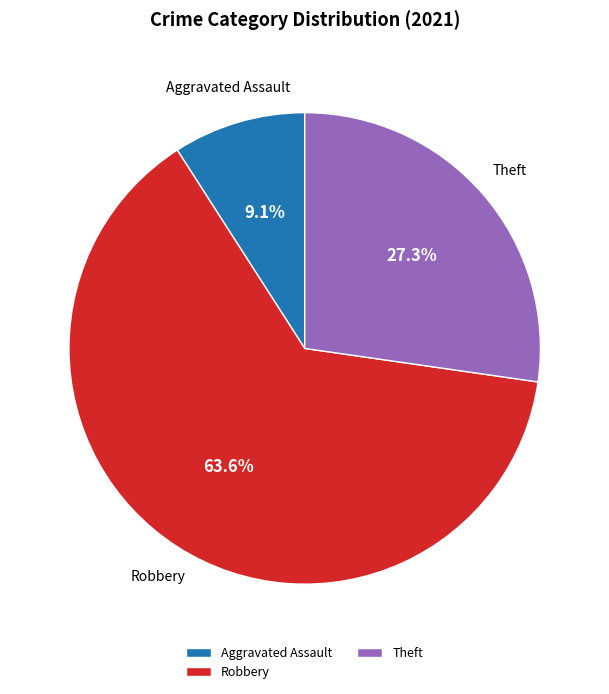

How many segments does this pie chart have?

3